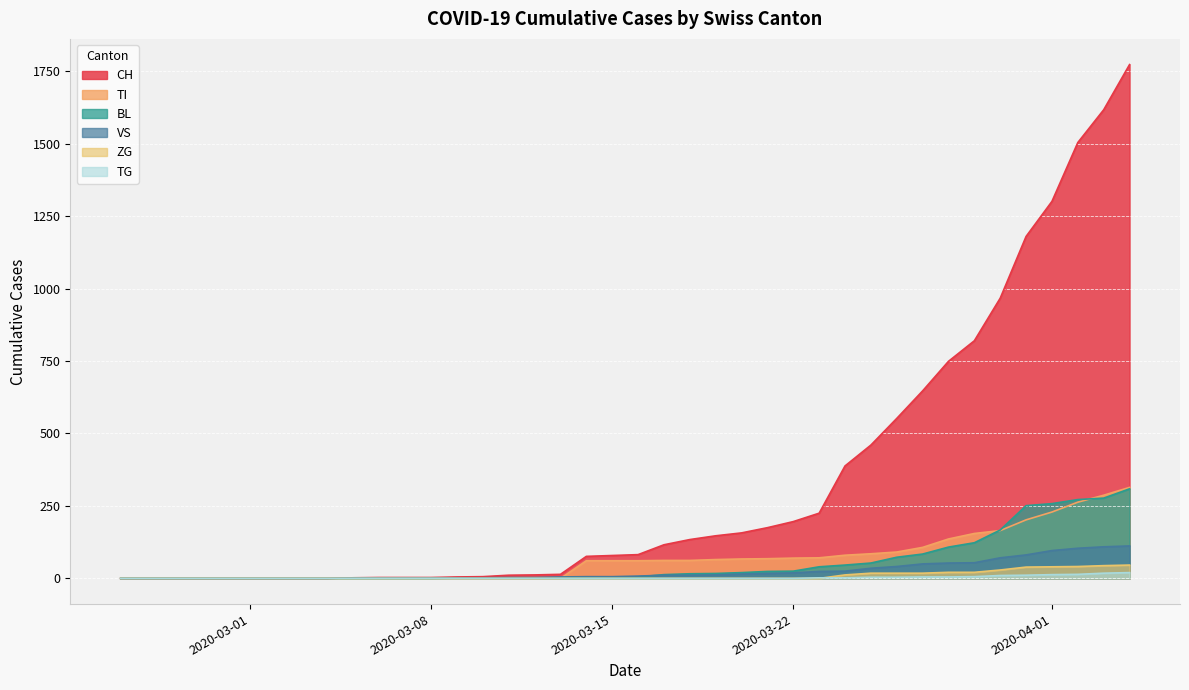

Which series has the largest total across all categories?

CH